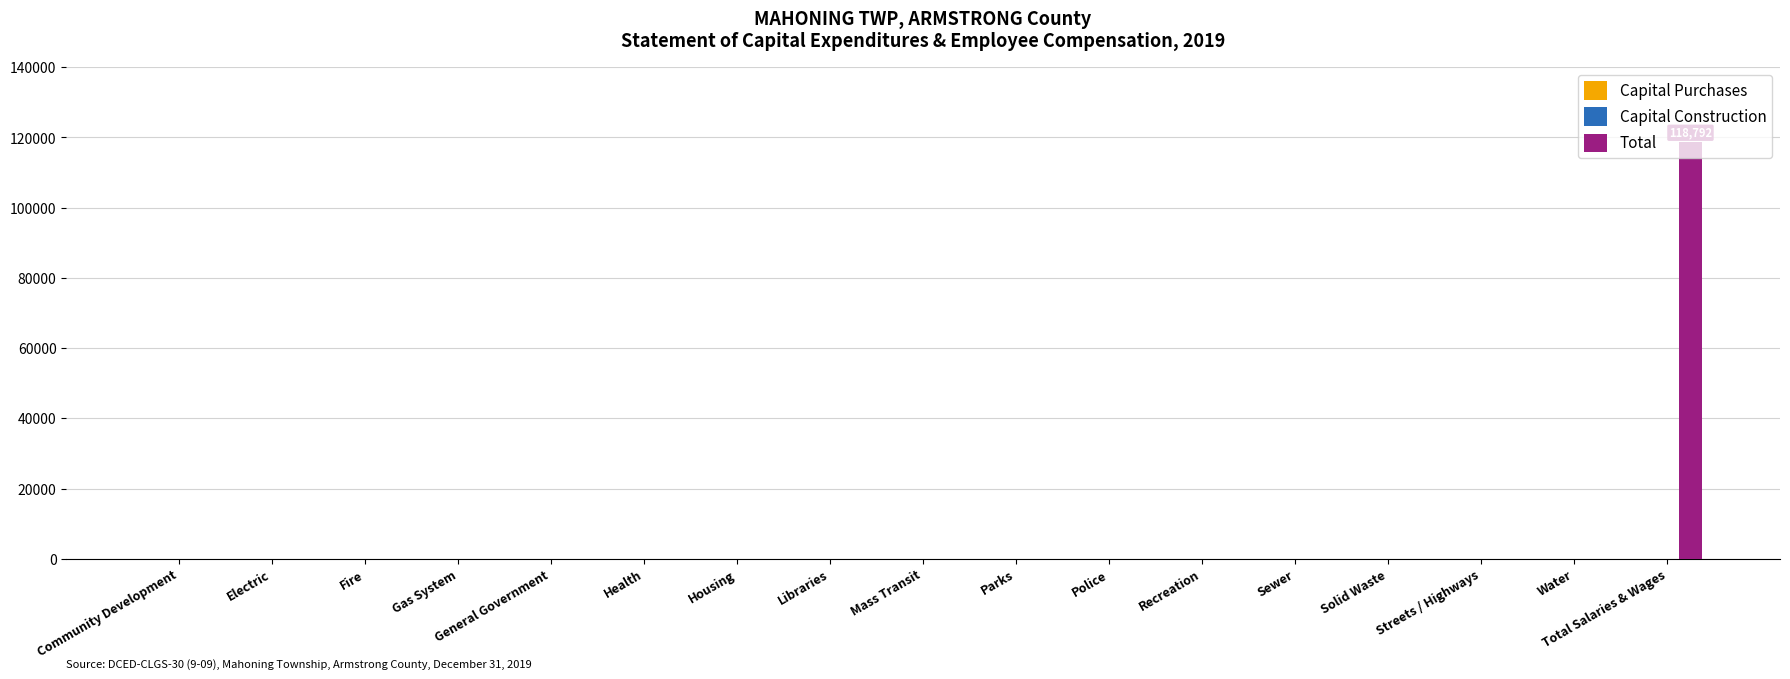

What is the greatest value displayed?

118792